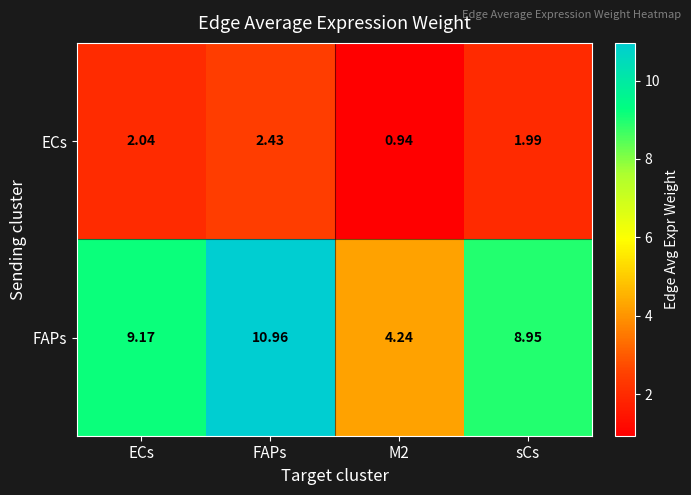

Where does the FAPs series first go above 9?

ECs